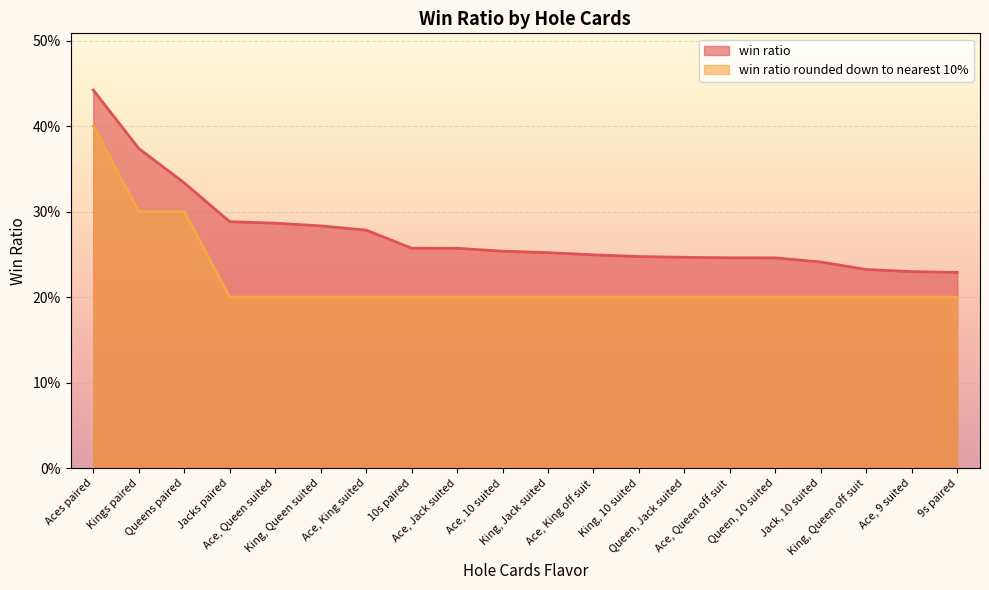

What are all the series names shown in the legend?

win ratio, win ratio rounded down to nearest 10%